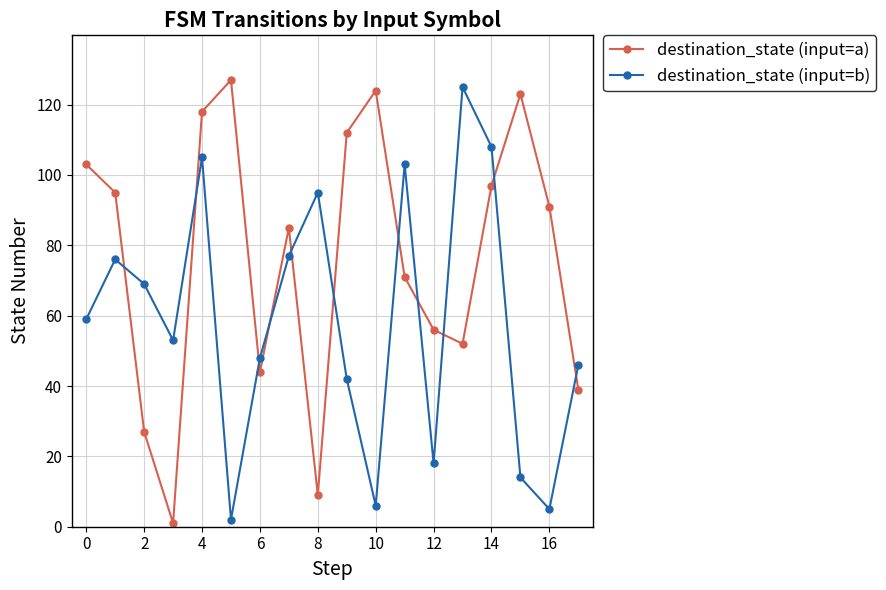

How many interior local valleys does the destination_state (input=a) series have?

4